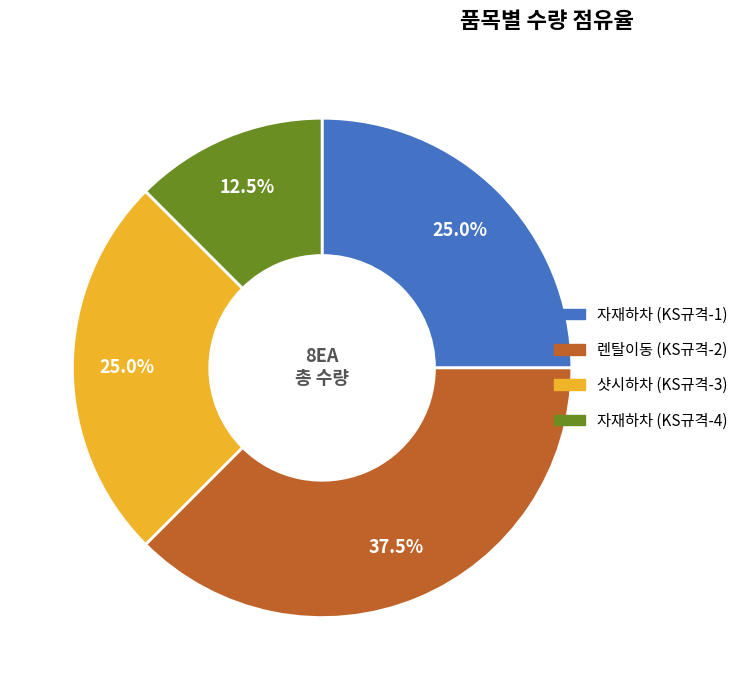

Is there any slice that represents more than half of the pie?

No